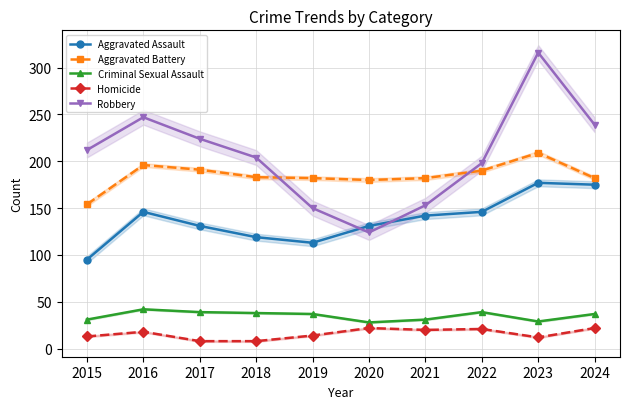

Where is the first local minimum for Robbery?

2020